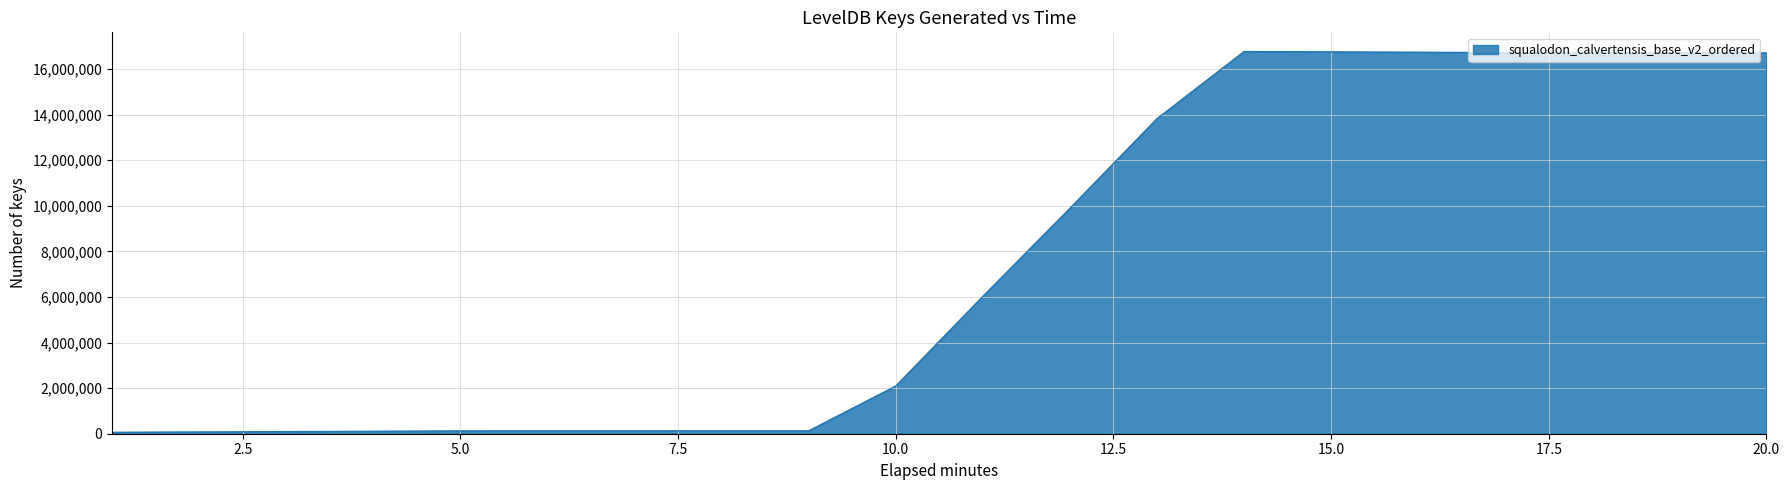

What is the maximum value shown in the chart?

16773121